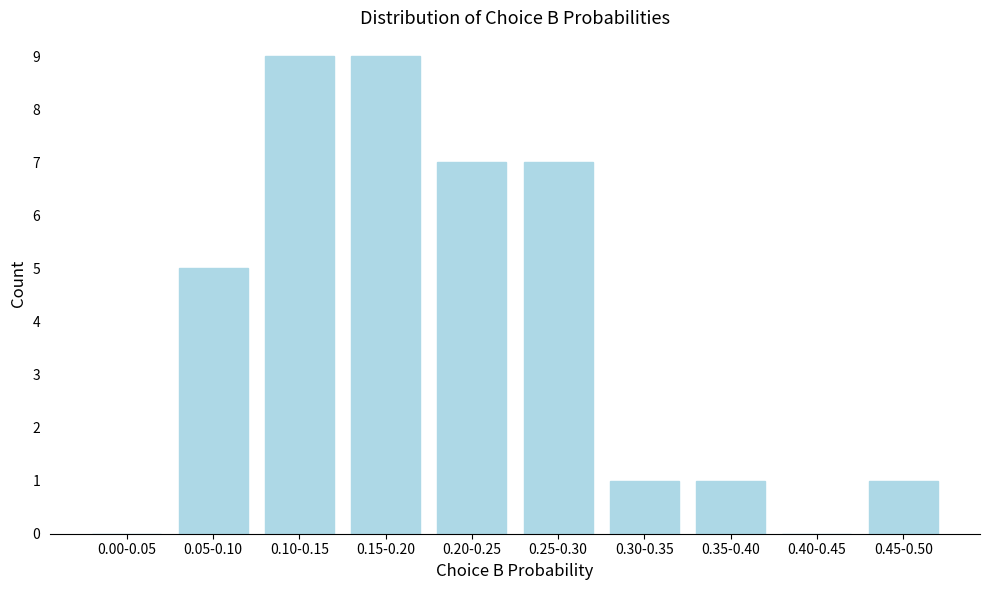

Reading right to left, extract all data points from this chart.

0.45-0.50=1	0.40-0.45=0	0.35-0.40=1	0.30-0.35=1	0.25-0.30=7	0.20-0.25=7	0.15-0.20=9	0.10-0.15=9	0.05-0.10=5	0.00-0.05=0